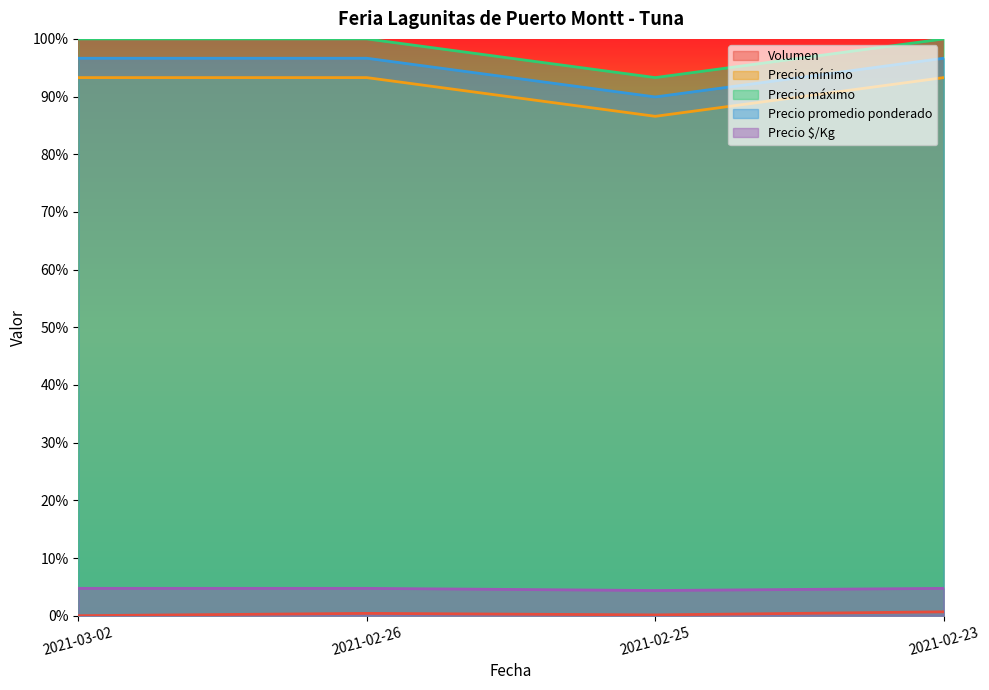

What is the spread (max minus min) of values at 2021-02-23?

1.0